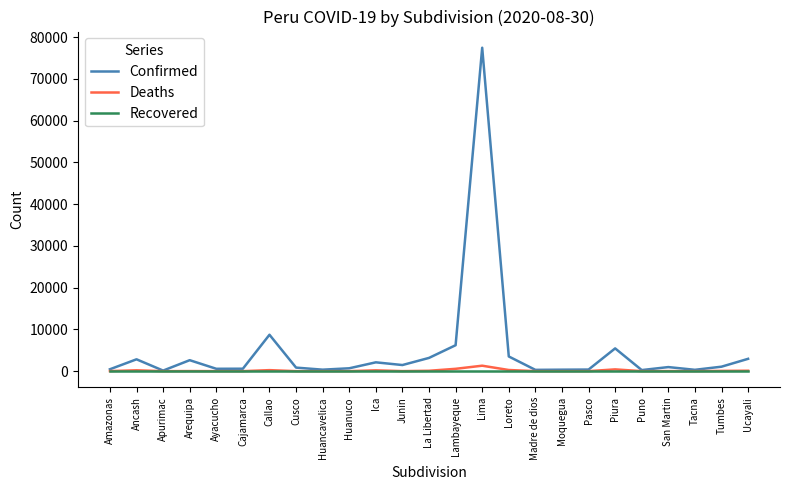

At which label is Confirmed closest to 38813?

Callao